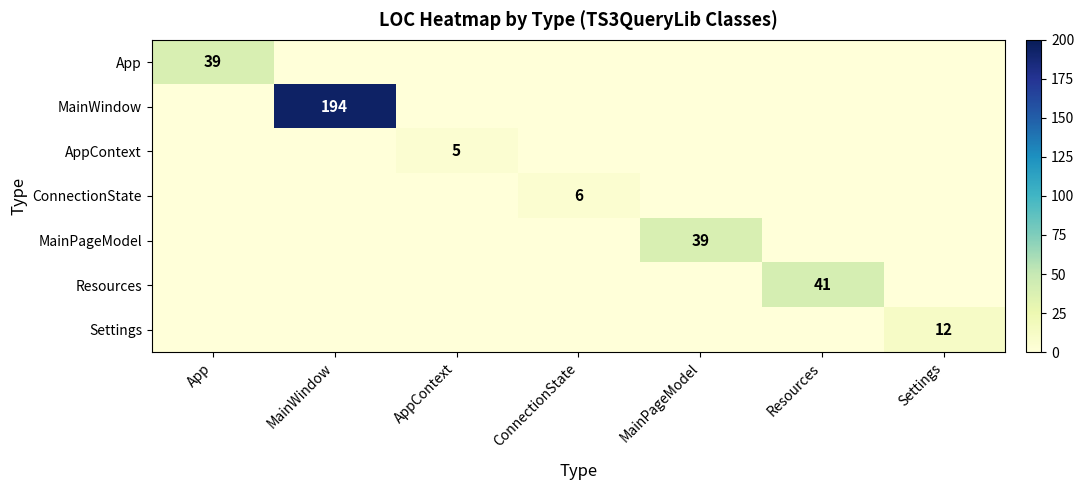

True or false: MainWindow has a value of 194 at MainWindow.

True